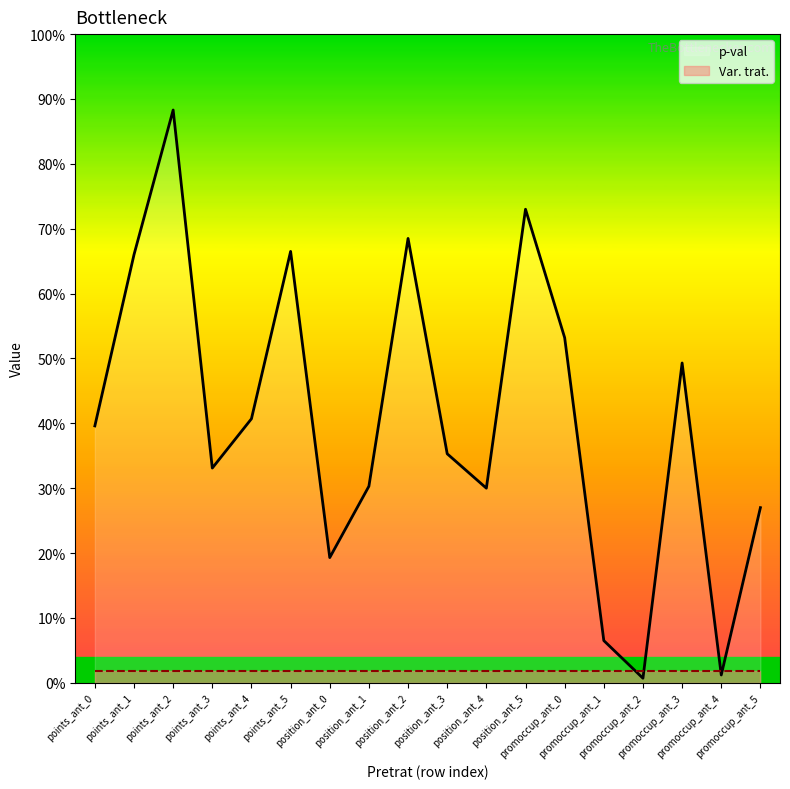

What is the sum of all values?

7.3